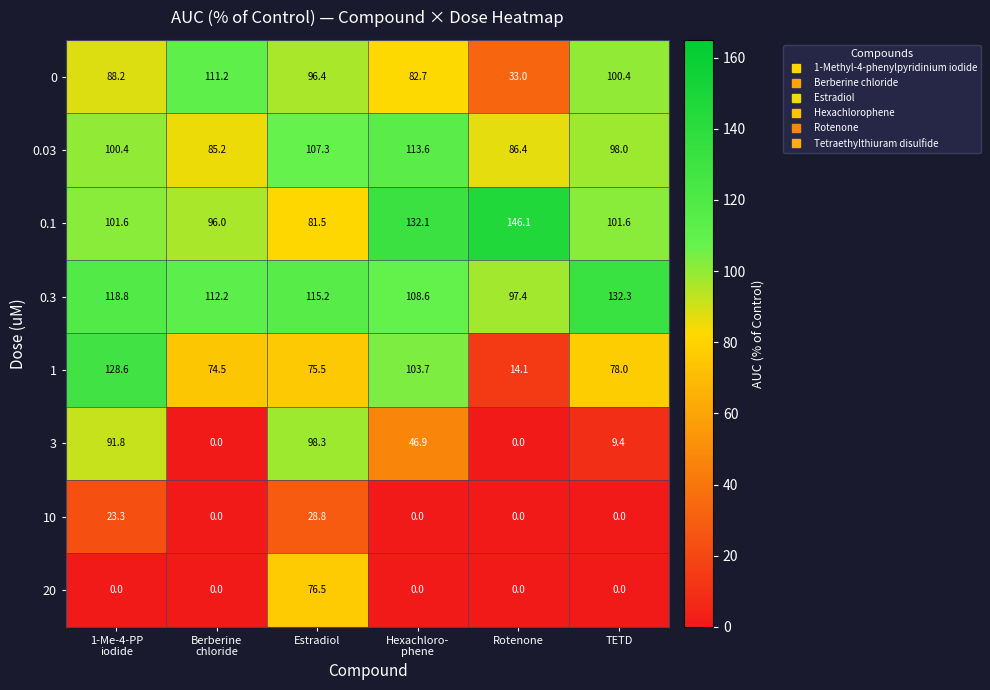

What is the difference between the second highest and second lowest values in the 3 series?

91.8